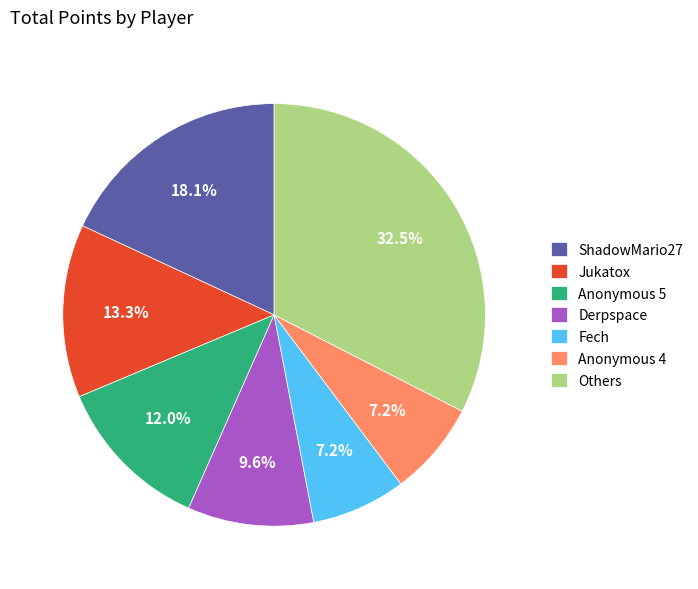

Which slice is the largest?

Others